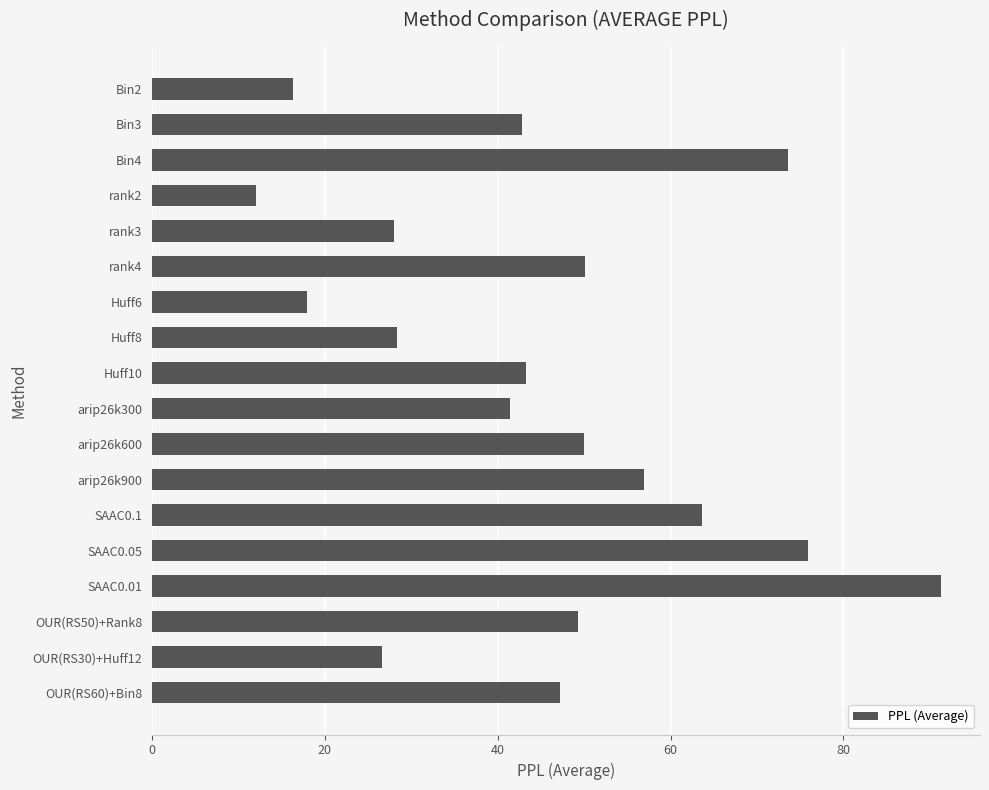

What is the label of the 1st bar from the top?

Bin2